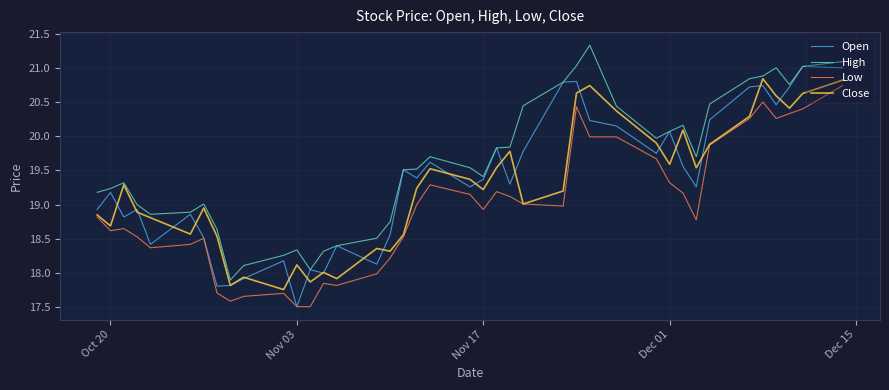

Which series has the largest total across all categories?

High